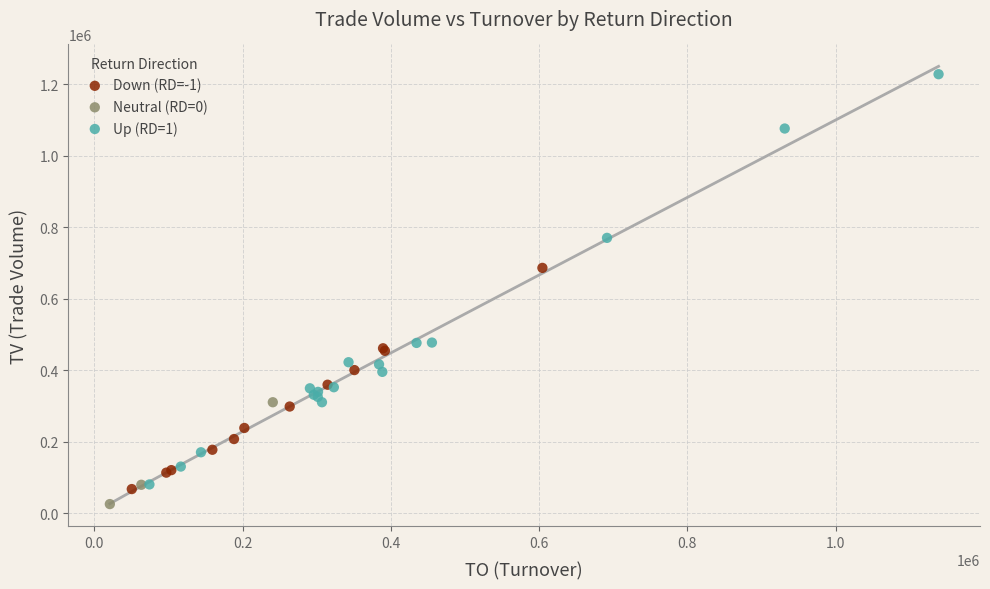

Which series reaches the maximum Y coordinate?

Up (RD=1)